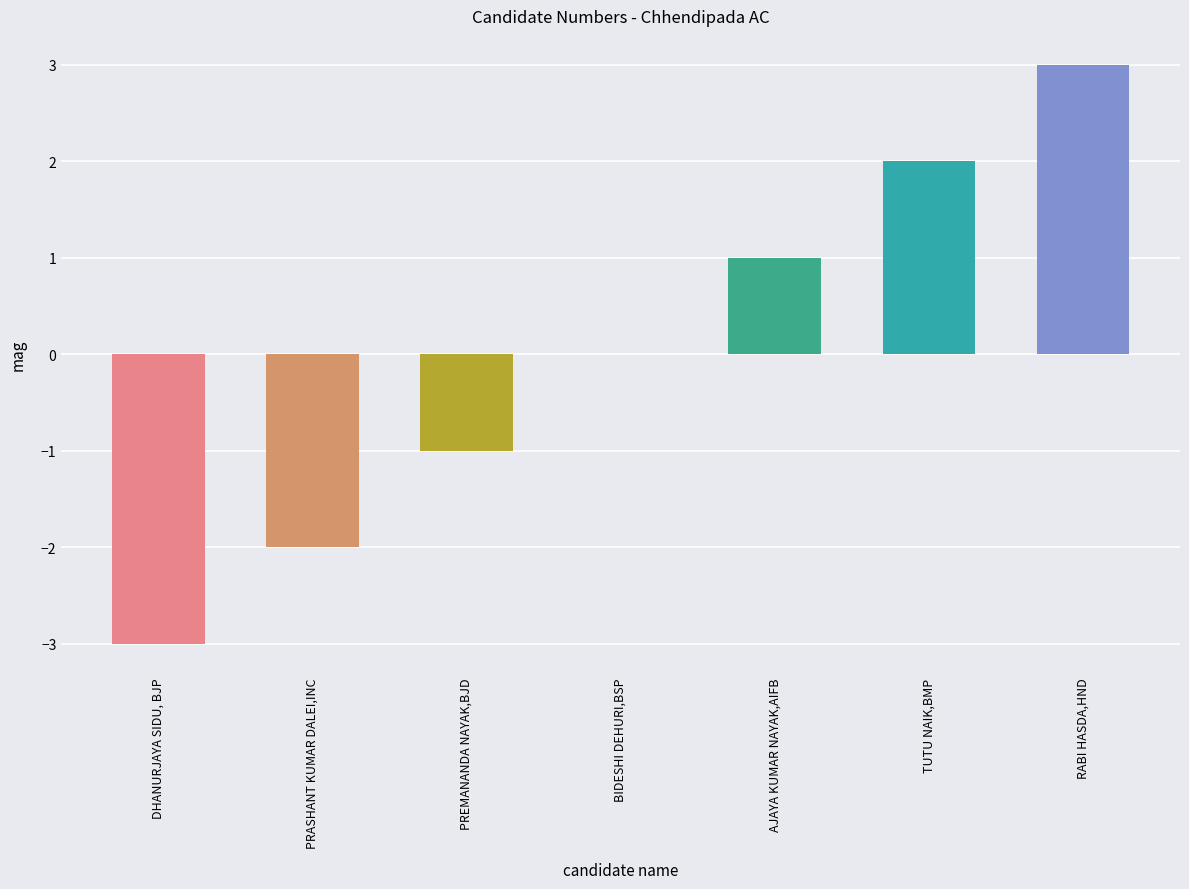

What is the sum of the values at DHANURJAYA SIDU, BJP and PRASHANT KUMAR DALEI,INC?

-5